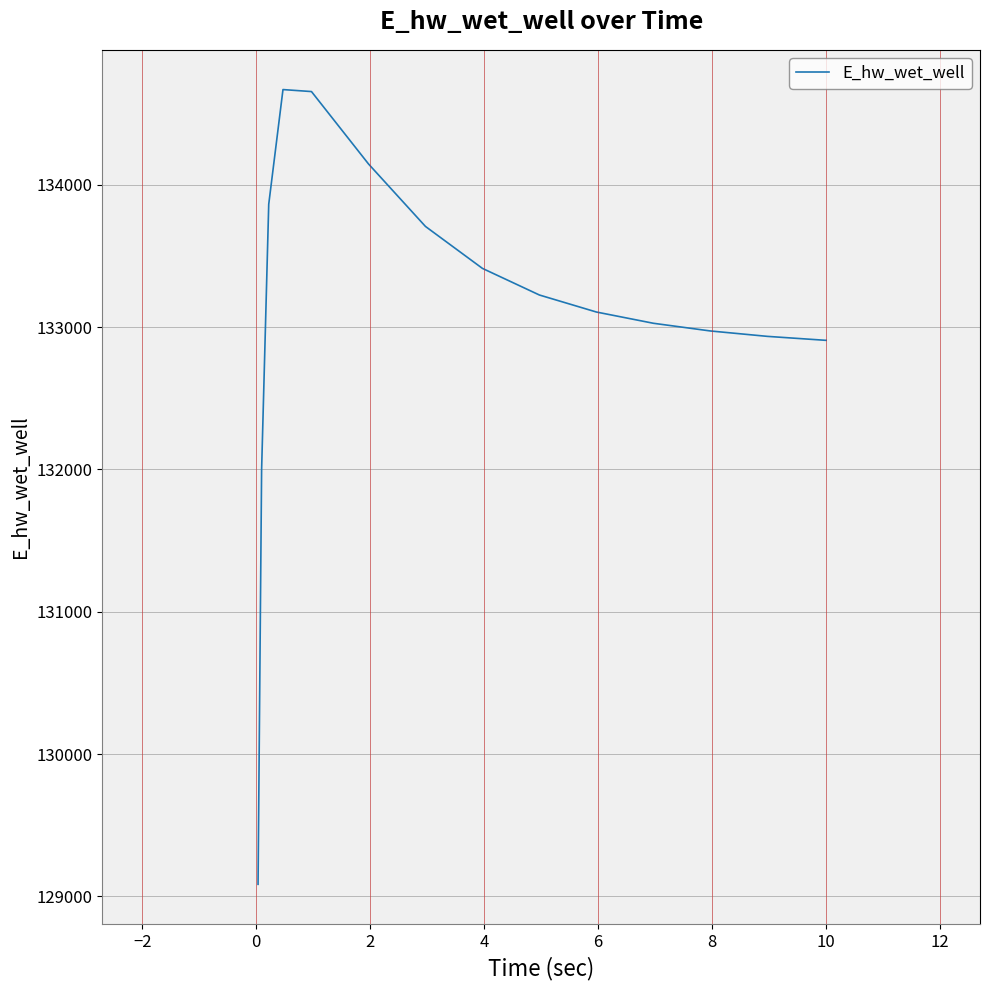

What is the minimum value shown in the chart?

129085.3